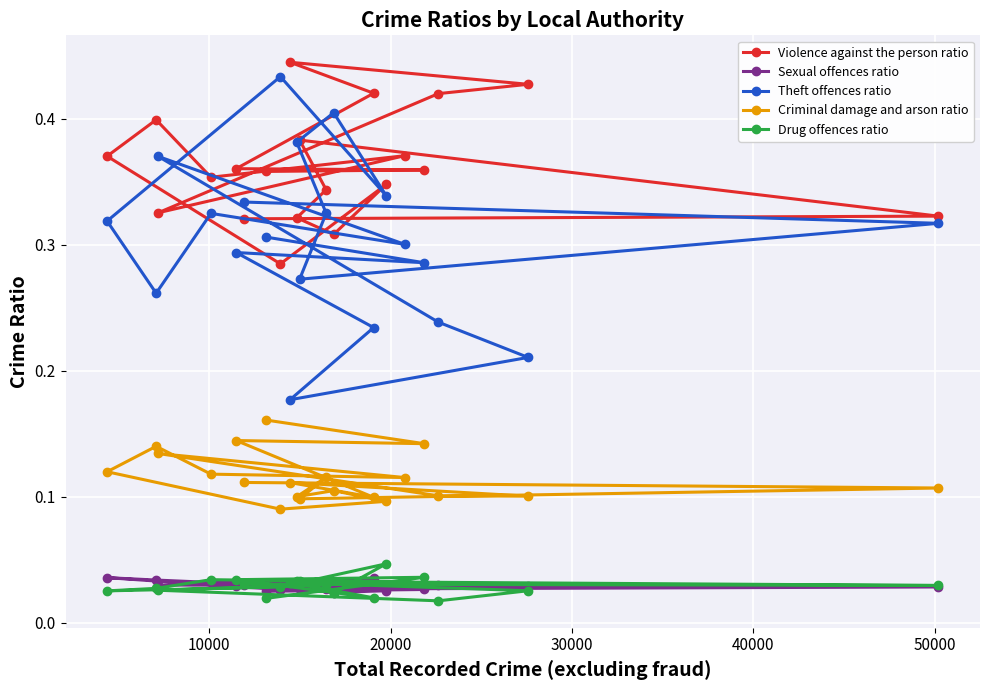

Count the number of data series in this chart.

5